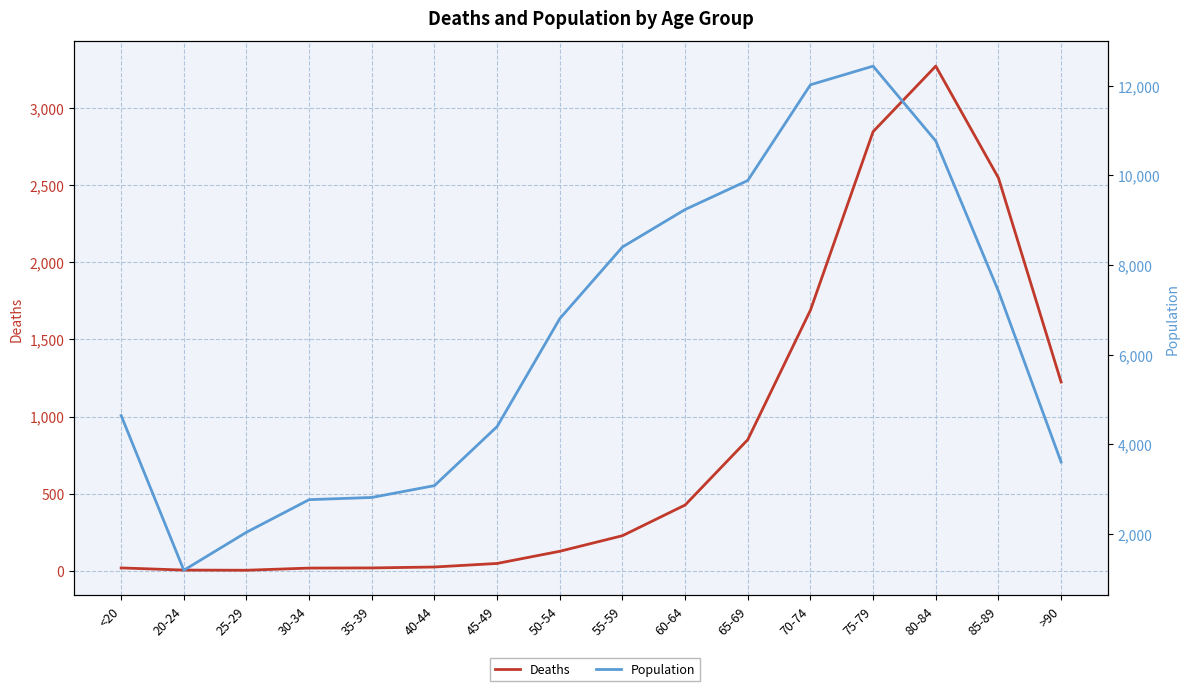

The Deaths series shows 331 at 55-59. True or false?

False